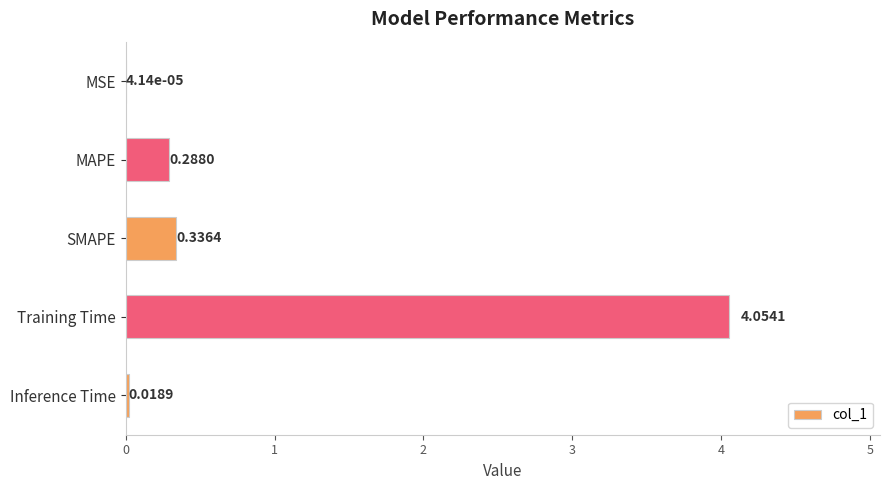

Between Inference Time and Training Time, which is larger?

Training Time